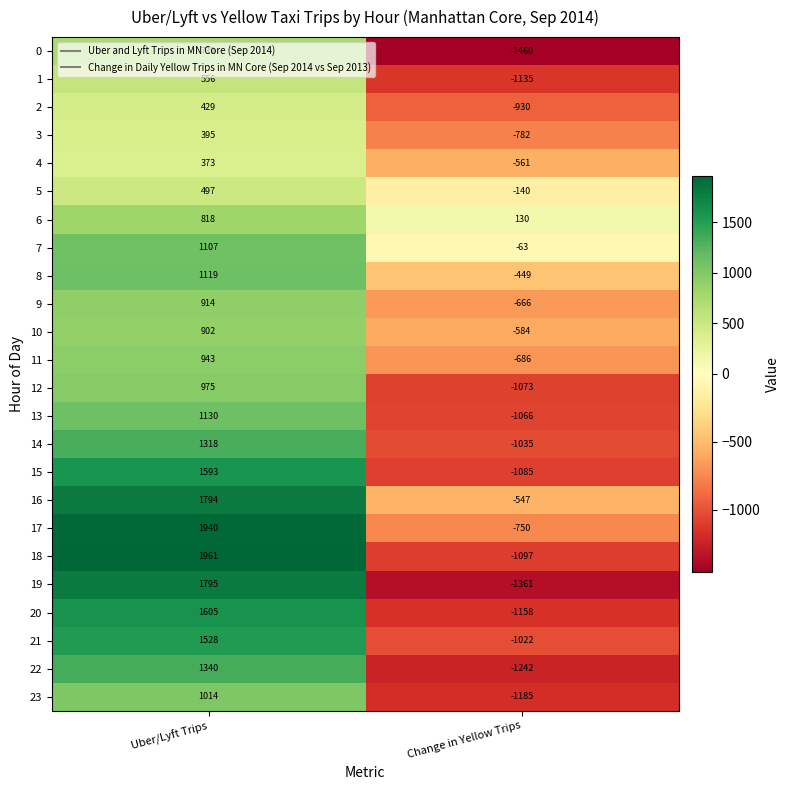

What value does the 15 series have at Change in Yellow Trips?

-1085